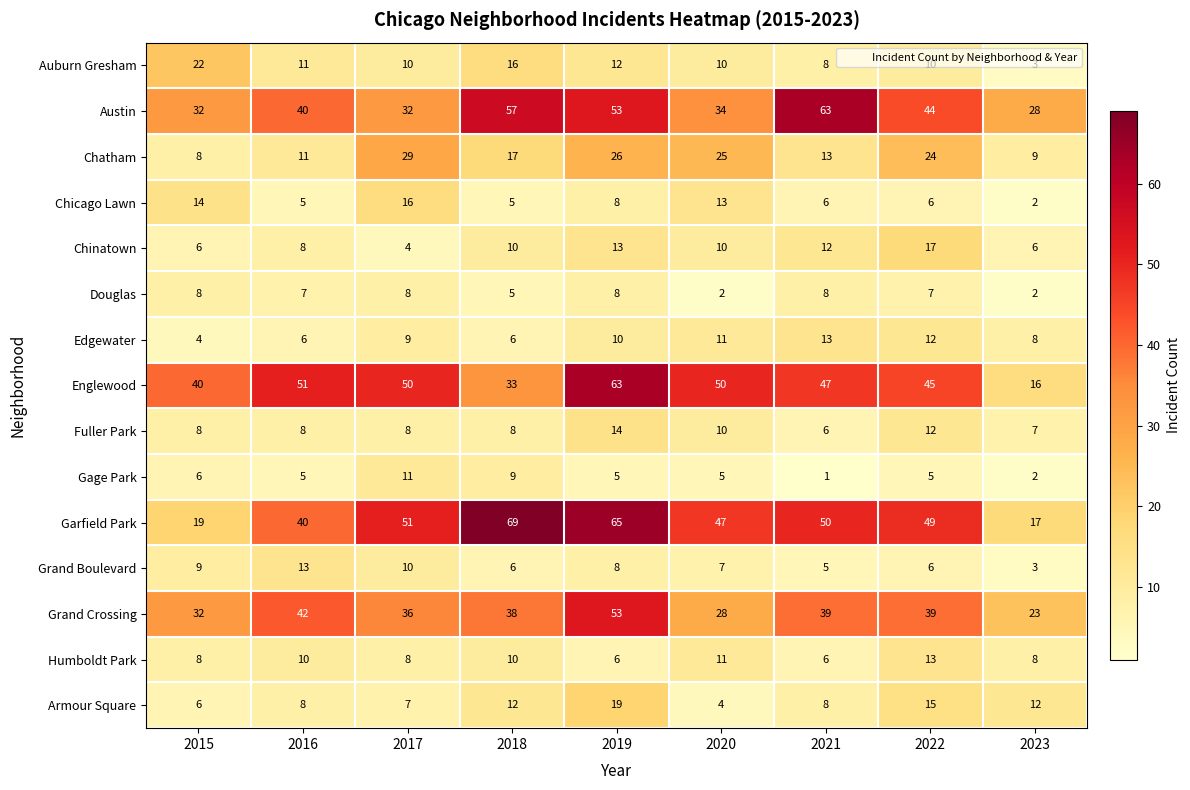

Which category has the highest value across all series?

2018